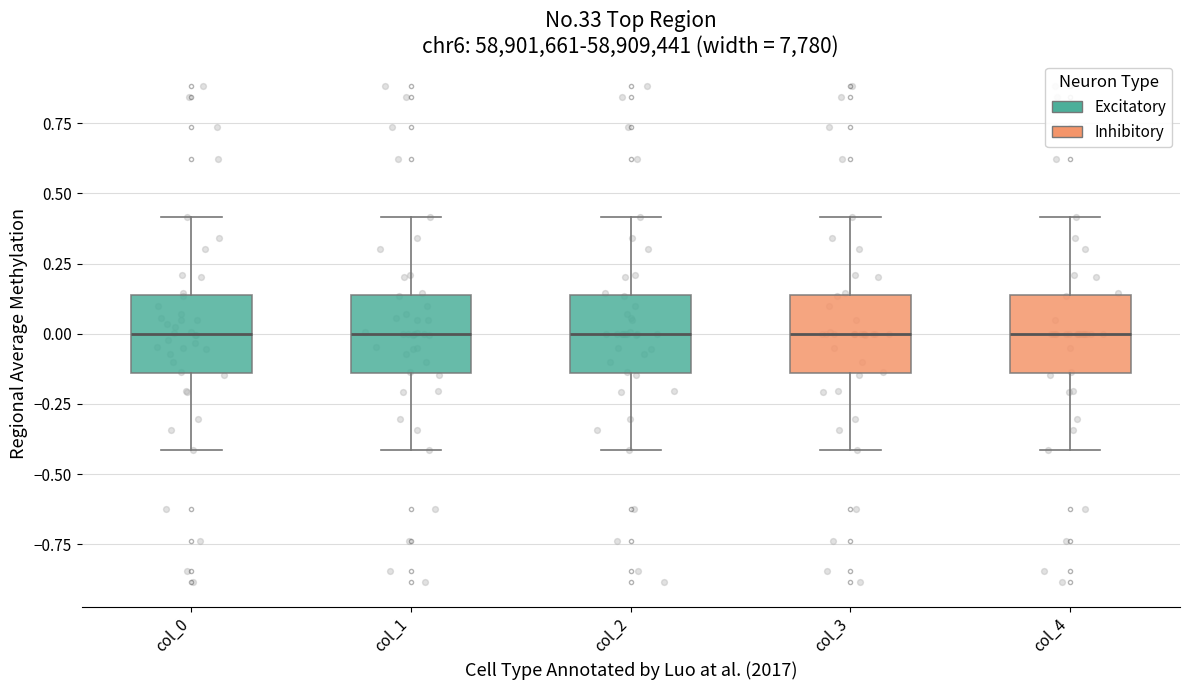

Reading left to right, read every box against the y-axis: the position of its median line, the range the box covers, and the ends of its whiskers. The values are not printed on the chart, so give them approximately, as read against the axis.

col_0: median 0.00, box -0.15 to 0.15, whiskers -0.40 to 0.40
col_1: median 0.00, box -0.15 to 0.15, whiskers -0.40 to 0.40
col_2: median 0.00, box -0.15 to 0.15, whiskers -0.40 to 0.40
col_3: median 0.00, box -0.15 to 0.15, whiskers -0.40 to 0.40
col_4: median 0.00, box -0.15 to 0.15, whiskers -0.40 to 0.40